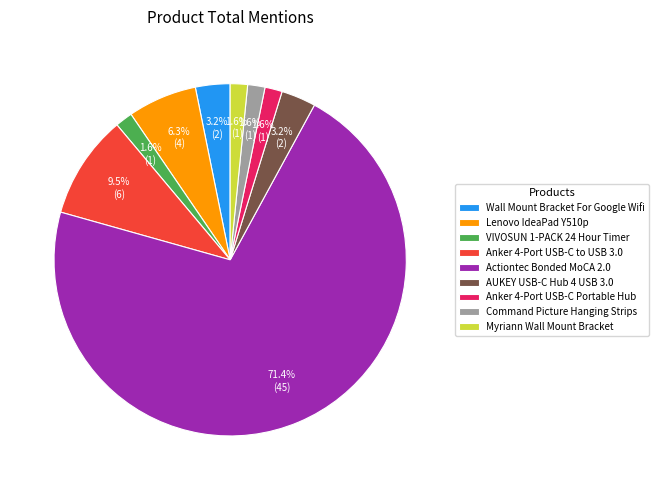

Combined, what portion of the pie is Wall Mount Bracket For Google Wifi and Command Picture Hanging Strips?

4.8%